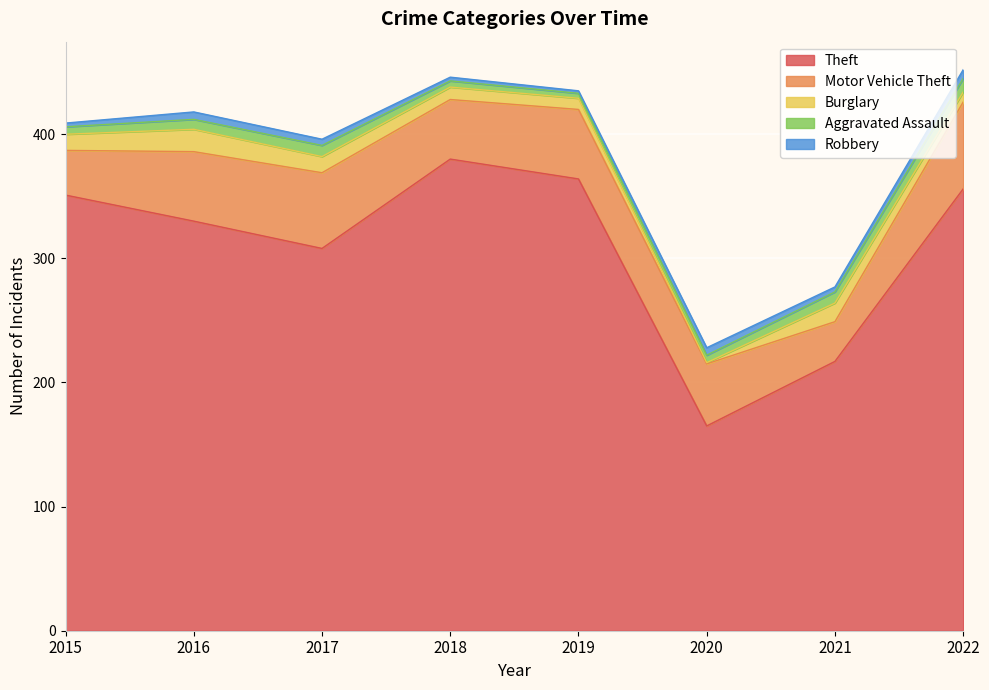

Reading right to left, list all the values displayed in this chart.

Theft: 356	217	165	364	380	308	330	351
Motor Vehicle Theft: 70	32	50	56	48	61	56	36
Burglary: 8	15	1	9	10	13	18	13
Aggravated Assault: 11	9	6	4	5	9	8	6
Robbery: 7	4	6	2	3	5	6	3